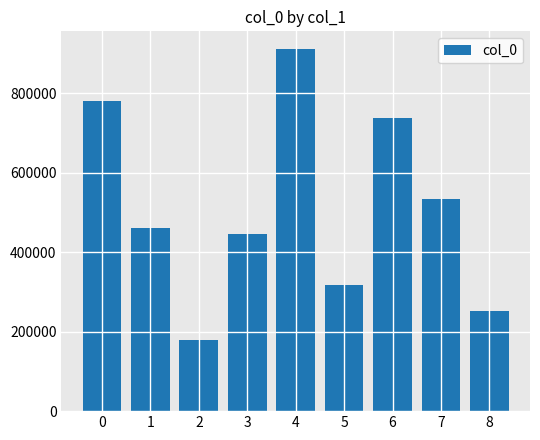

How many bars are there in total?

9